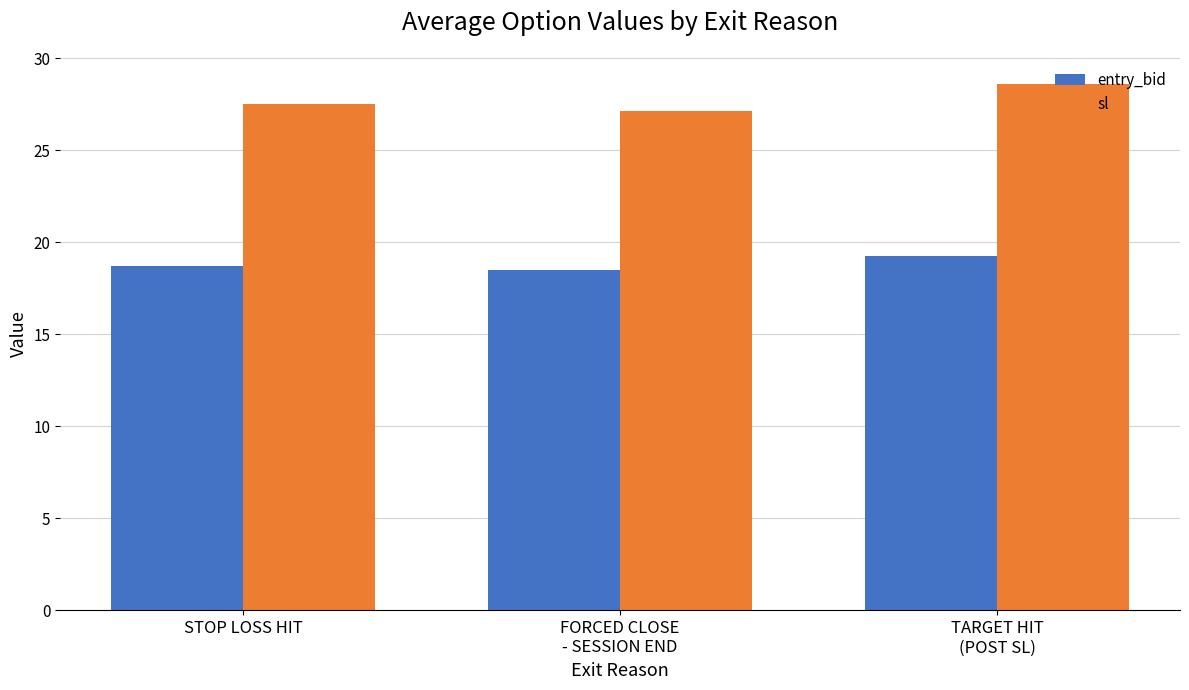

How many bars are there in total?

6